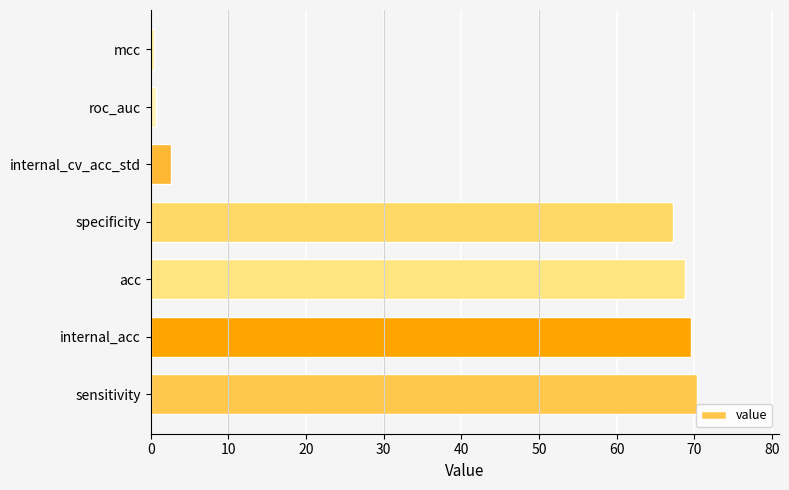

What is the change in value from specificity to internal_cv_acc_std?

-64.5